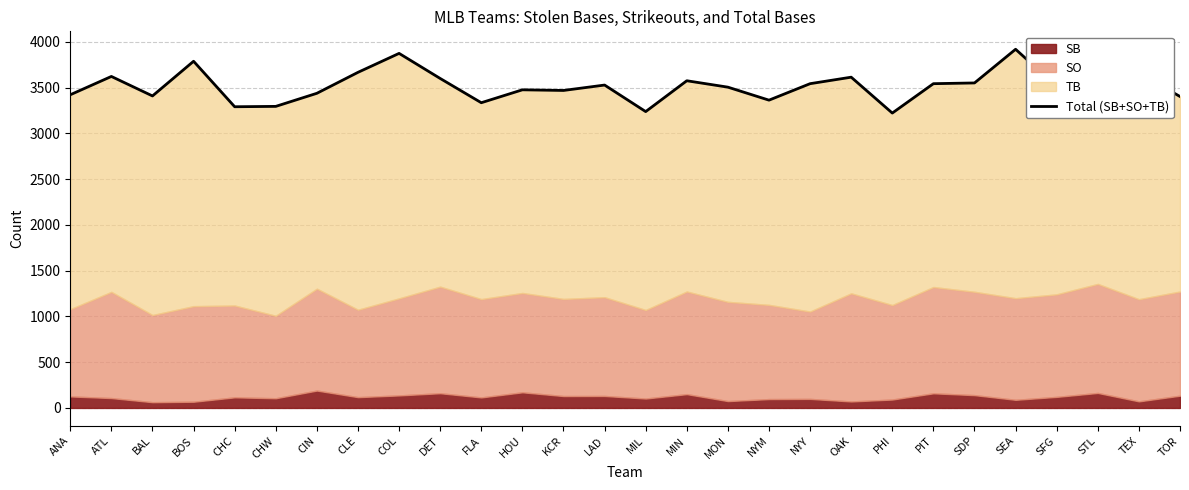

How many lines are shown in the chart?

1